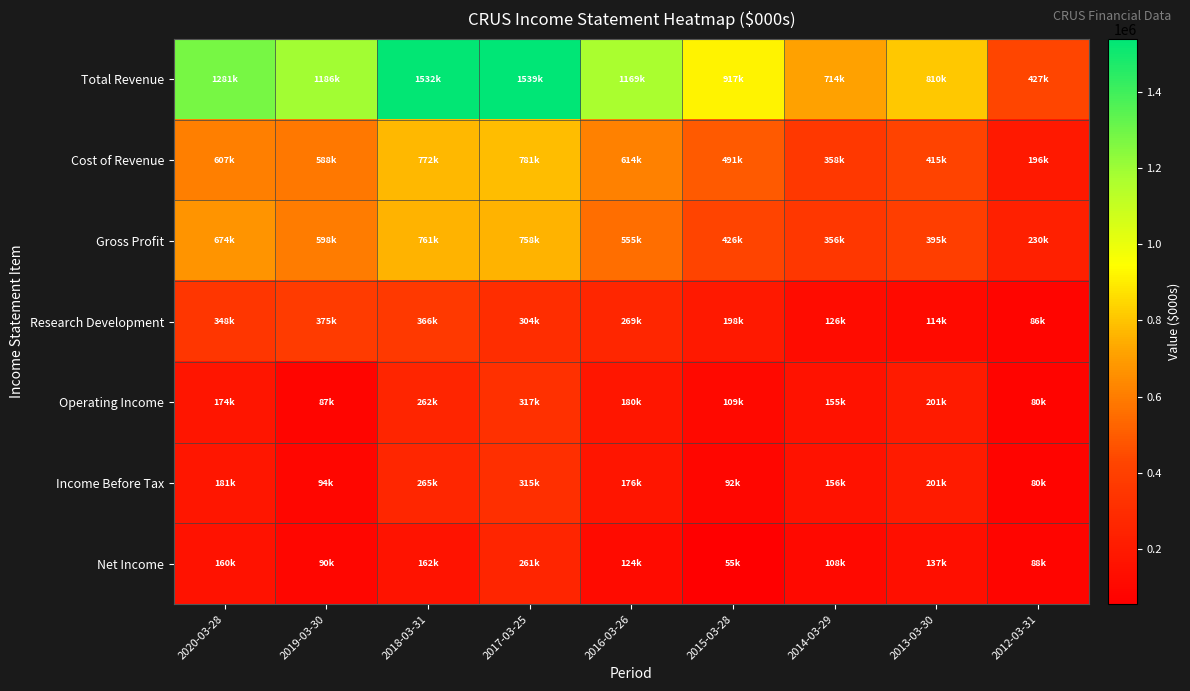

What is the greatest value displayed?

1538900